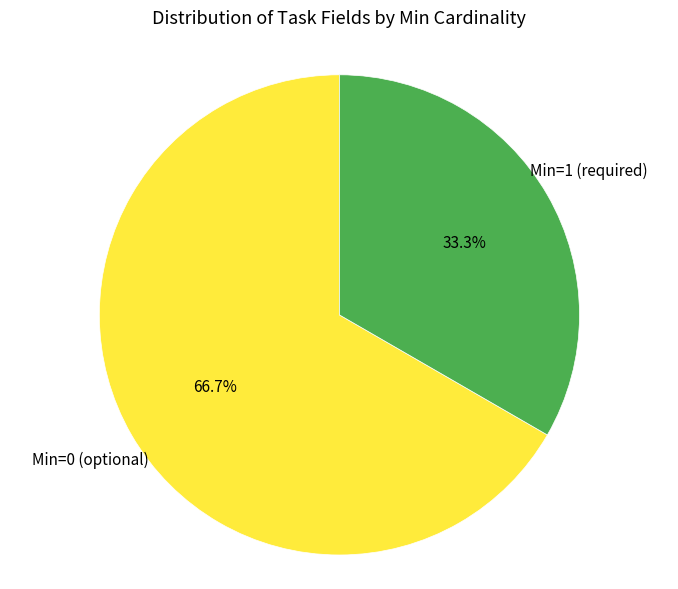

Is there any slice that represents more than half of the pie?

Yes